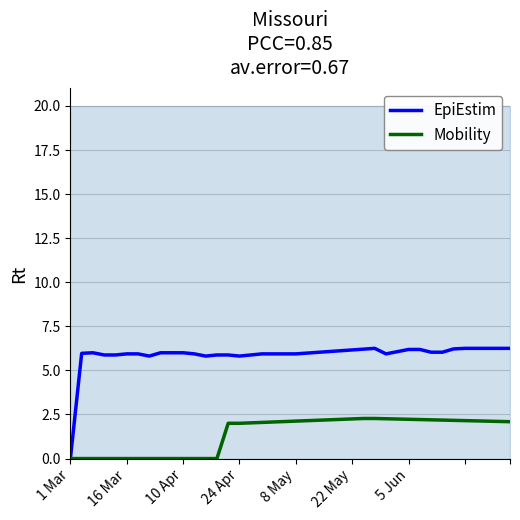

True or false: Mobility has more than 0 interior local peaks.

False